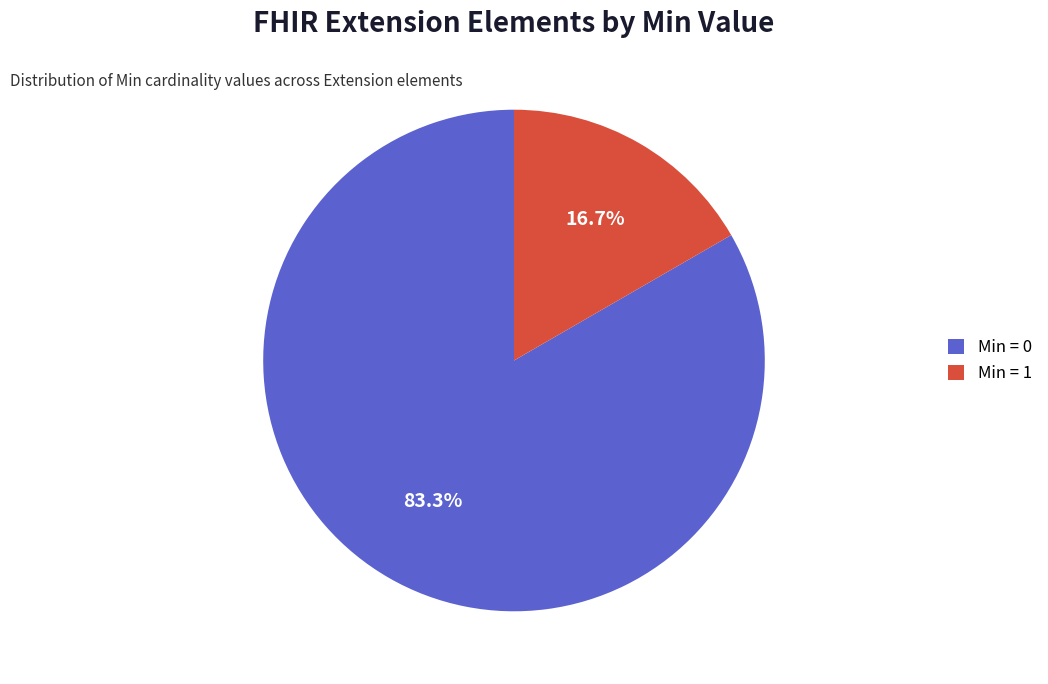

Which category accounts for the majority?

Min = 0